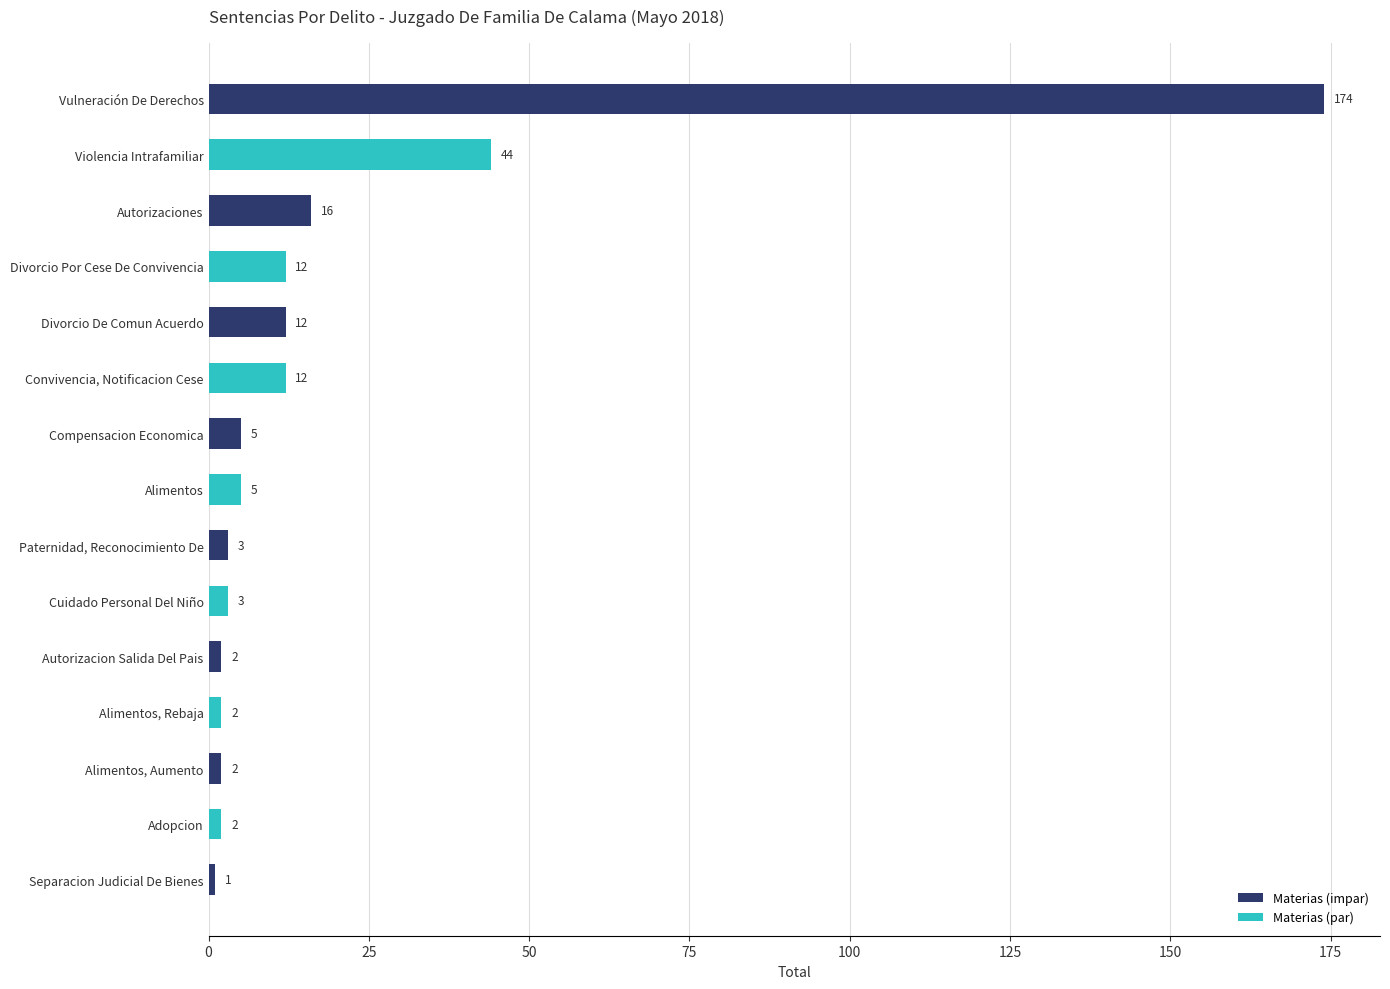

Reading bottom to top, transcribe all the data shown in this chart.

Separacion Judicial De Bienes=1	Adopcion=2	Alimentos, Aumento=2	Alimentos, Rebaja=2	Autorizacion Salida Del Pais=2	Cuidado Personal Del Niño=3	Paternidad, Reconocimiento De=3	Alimentos=5	Compensacion Economica=5	Convivencia, Notificacion Cese=12	Divorcio De Comun Acuerdo=12	Divorcio Por Cese De Convivencia=12	Autorizaciones=16	Violencia Intrafamiliar=44	Vulneración De Derechos=174